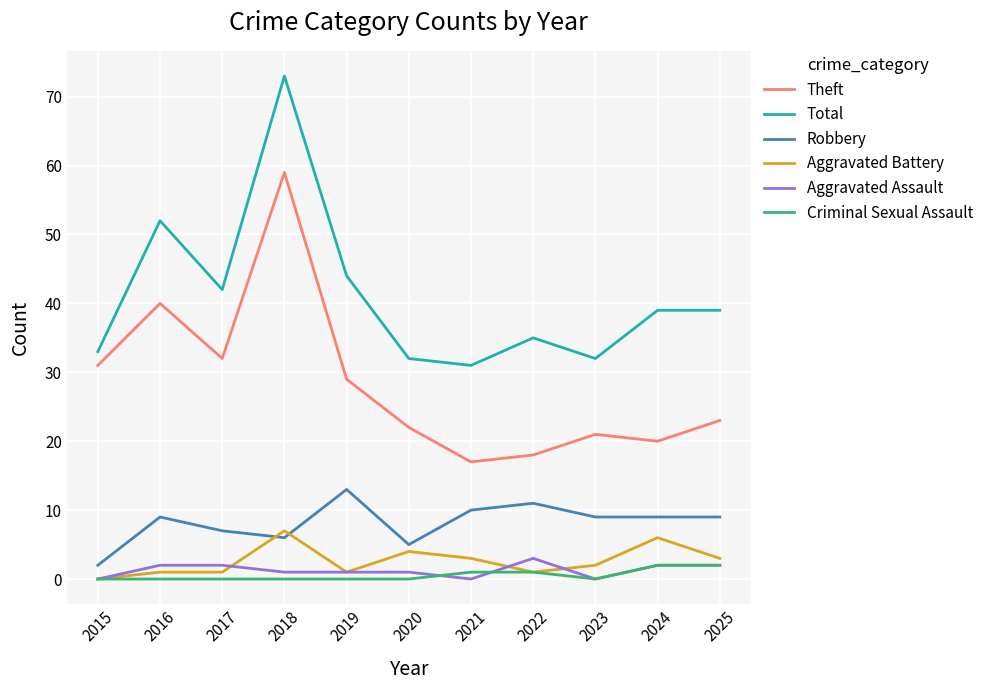

How many series are shown in this chart?

6